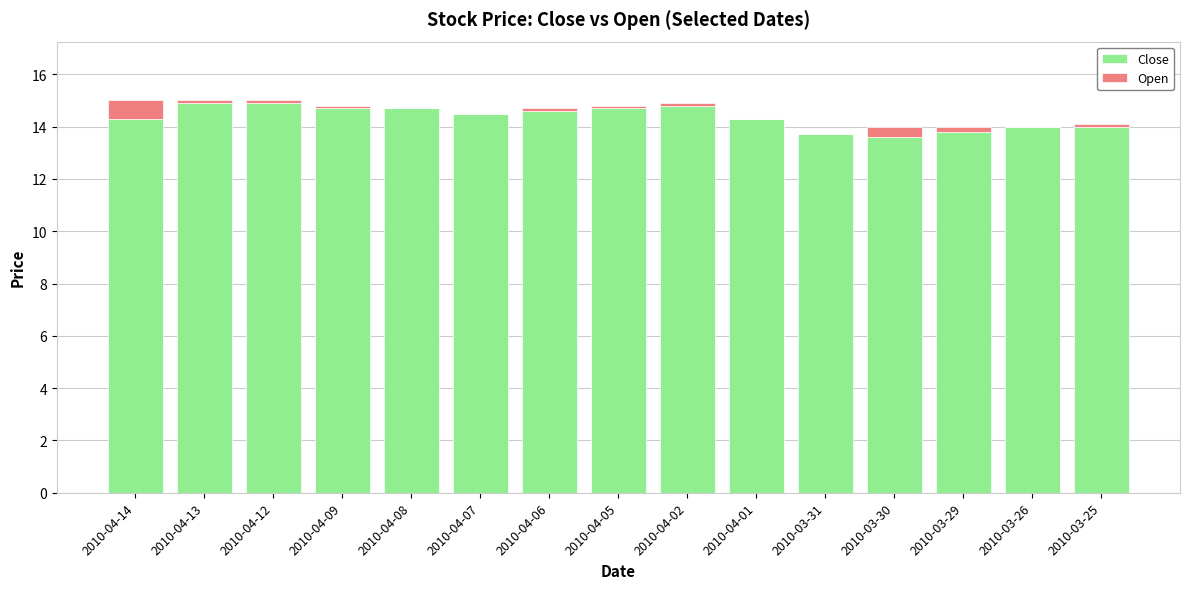

The value of Close at 2010-04-06 is 6.8. True or false?

False